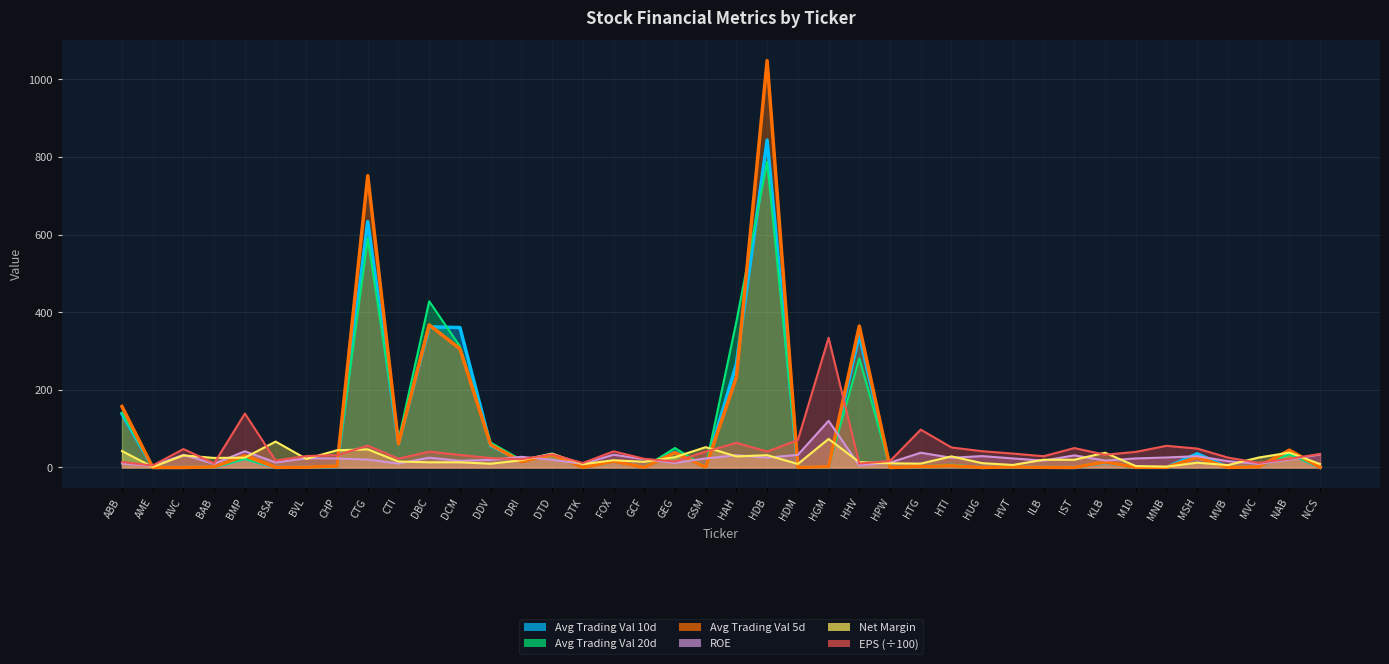

Does the chart display data point markers on the line(s)?

No